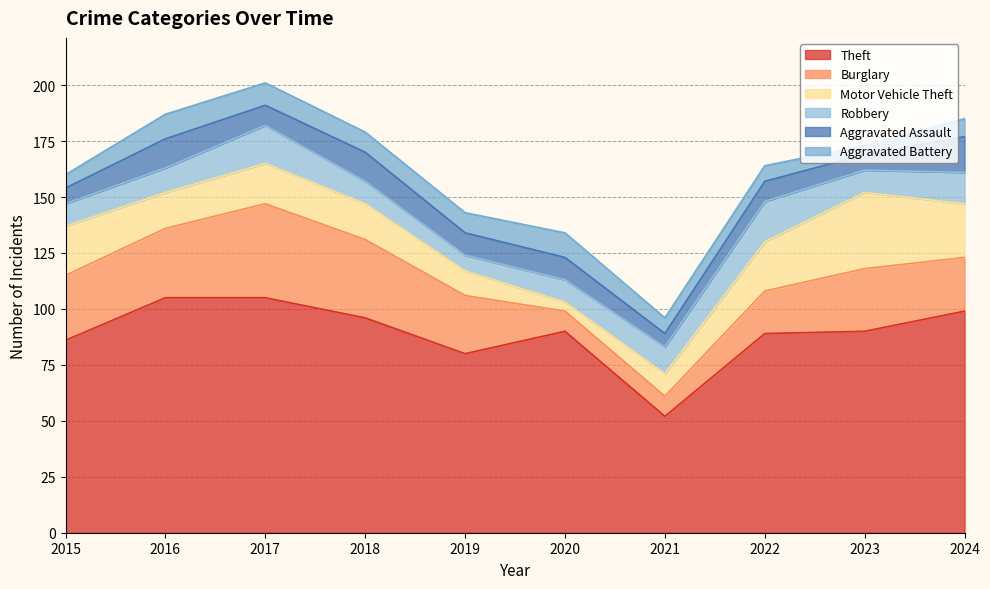

Reading left to right, what are all the values shown in this chart?

Theft: 2015=86	2016=105	2017=105	2018=96	2019=80	2020=90	2021=52	2022=89	2023=90	2024=99
Burglary: 2015=29	2016=31	2017=42	2018=35	2019=26	2020=9	2021=9	2022=19	2023=28	2024=24
Motor Vehicle Theft: 2015=22	2016=16	2017=18	2018=16	2019=11	2020=4	2021=10	2022=22	2023=34	2024=24
Robbery: 2015=10	2016=11	2017=17	2018=10	2019=7	2020=10	2021=12	2022=18	2023=10	2024=14
Aggravated Assault: 2015=7	2016=13	2017=9	2018=13	2019=10	2020=10	2021=6	2022=9	2023=7	2024=16
Aggravated Battery: 2015=6	2016=11	2017=10	2018=9	2019=9	2020=11	2021=7	2022=7	2023=4	2024=8